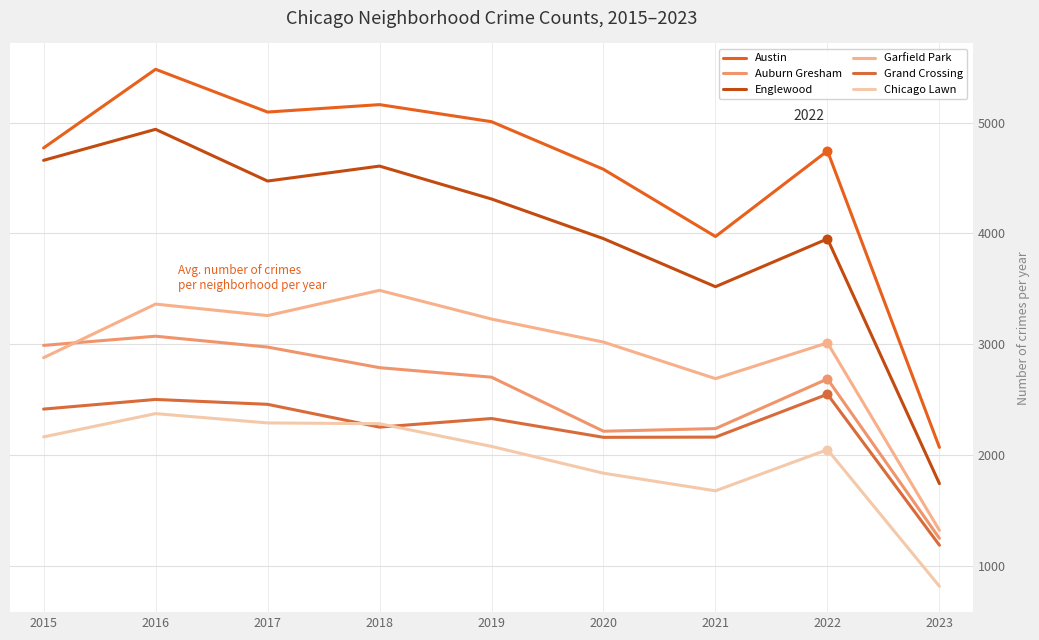

Which series has the largest total across all categories?

Austin